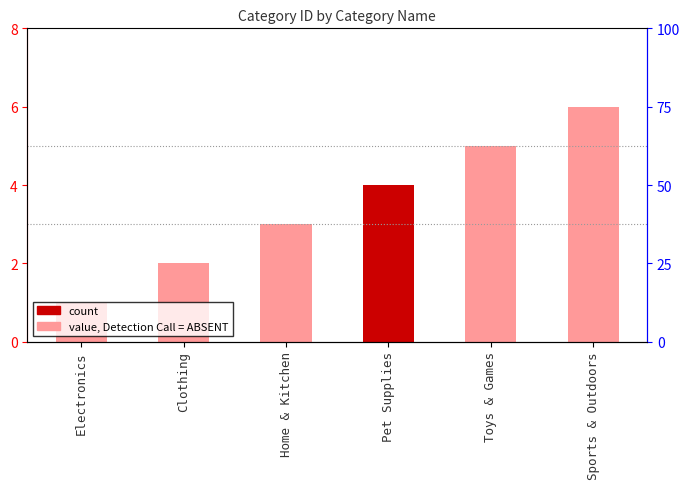

What is the label of the 1st bar from the right?

Sports & Outdoors